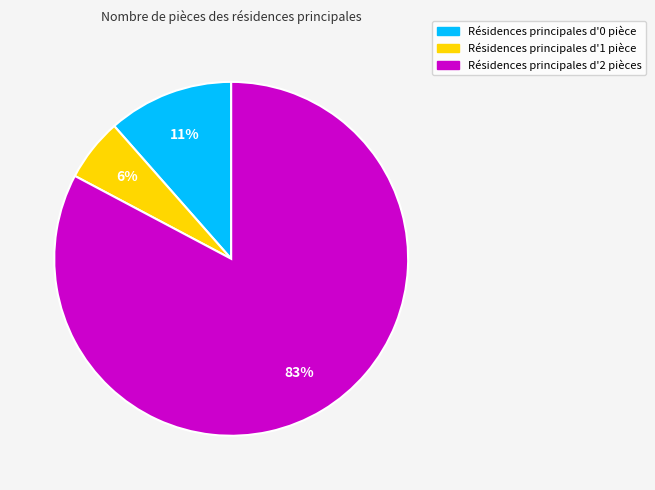

To the nearest percent, what is the average slice percentage?

33%